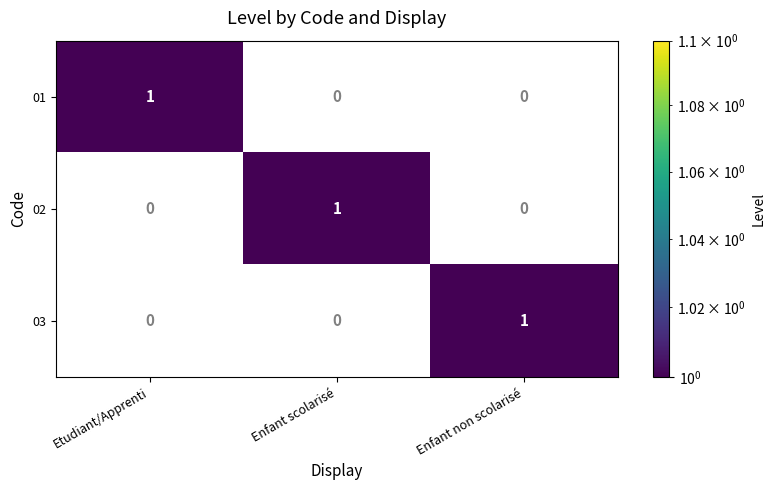

True or false: 02 has a value of 0 at Etudiant/Apprenti.

True